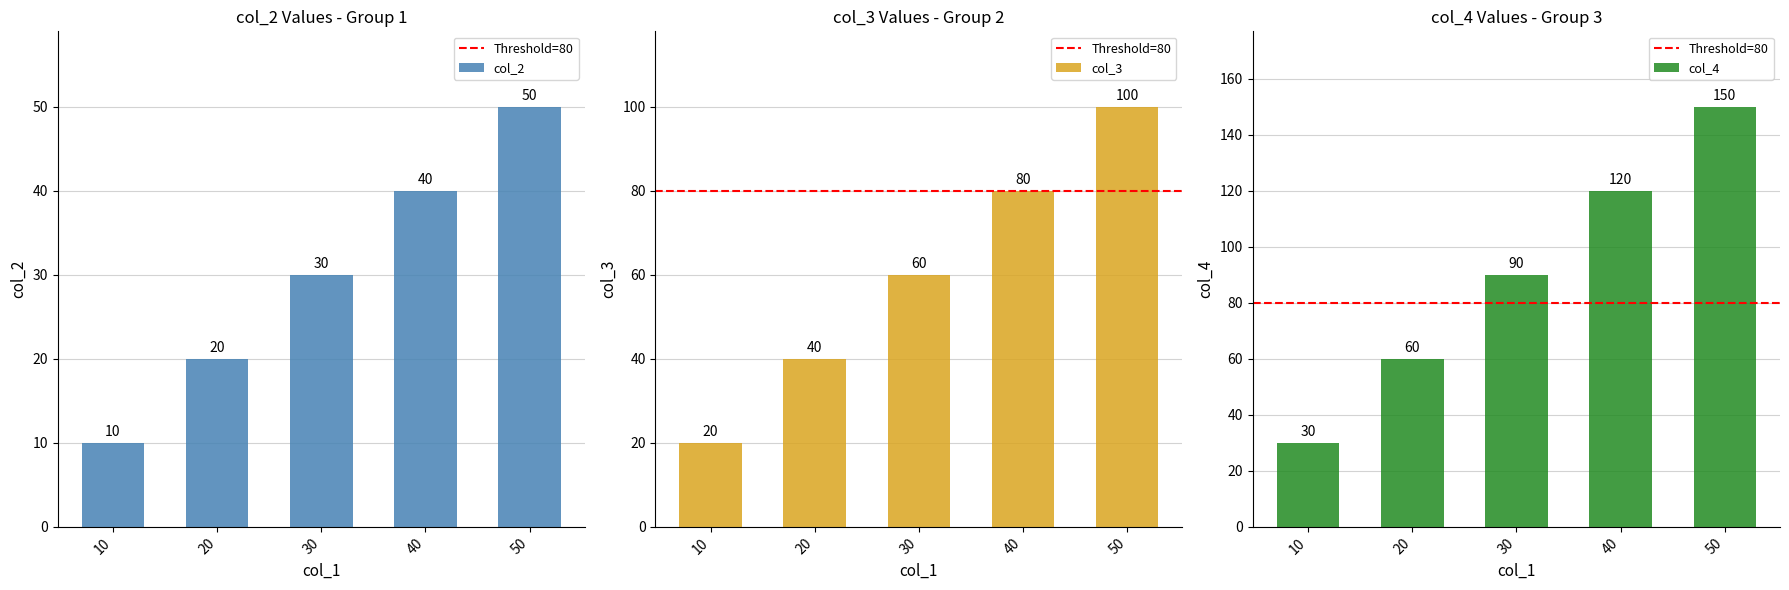

What is the maximum value for col_4?

150